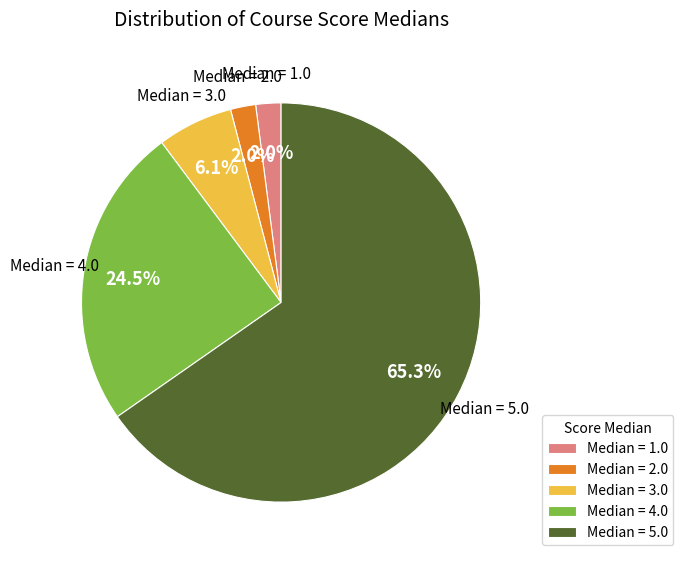

To the nearest percent, what is the difference between the largest and smallest slice percentages?

63%